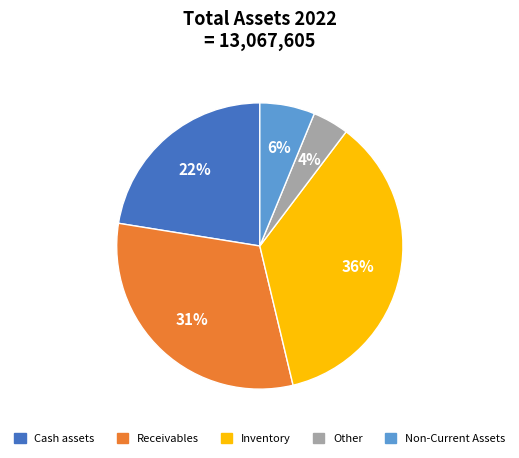

How many segments does this pie chart have?

5